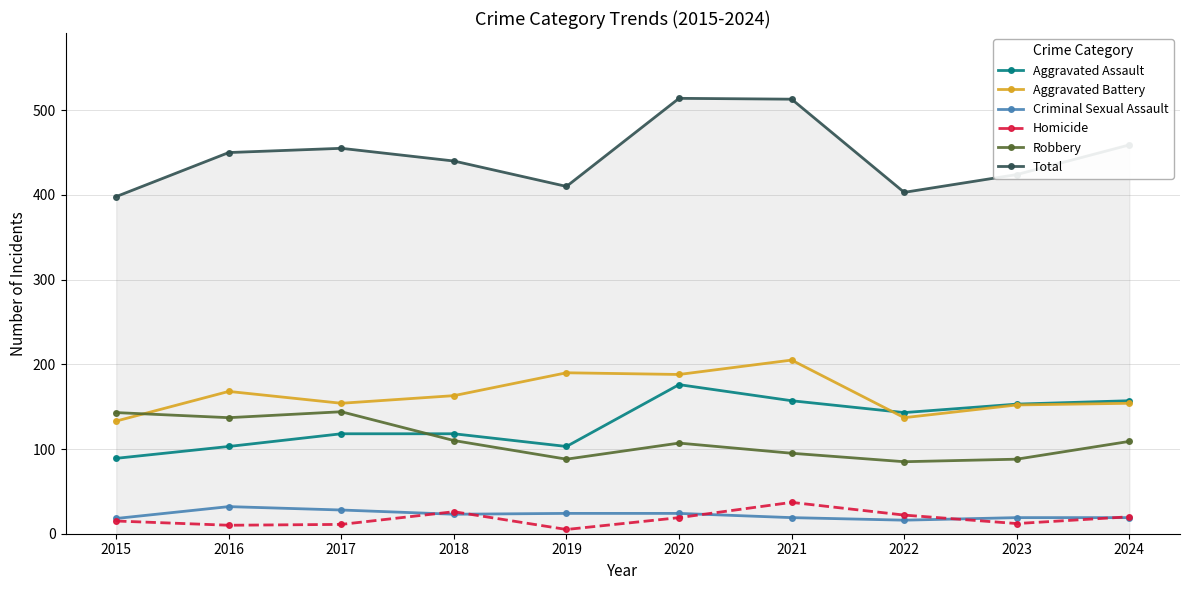

Does the chart display data point markers on the line(s)?

Yes